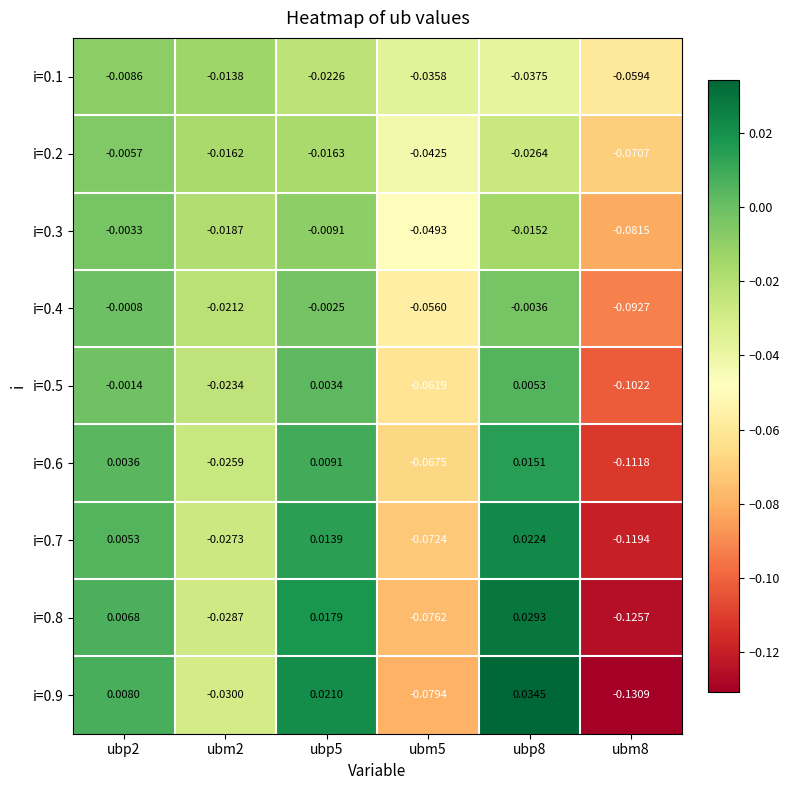

Reading left to right, what are all the values shown in this chart?

i=0.1: ubp2=-0.0	ubm2=-0.0	ubp5=-0.0	ubm5=-0.0	ubp8=-0.0	ubm8=-0.1
i=0.2: ubp2=-0.0	ubm2=-0.0	ubp5=-0.0	ubm5=-0.0	ubp8=-0.0	ubm8=-0.1
i=0.3: ubp2=-0.0	ubm2=-0.0	ubp5=-0.0	ubm5=-0.0	ubp8=-0.0	ubm8=-0.1
i=0.4: ubp2=-0.0	ubm2=-0.0	ubp5=-0.0	ubm5=-0.1	ubp8=-0.0	ubm8=-0.1
i=0.5: ubp2=-0.0	ubm2=-0.0	ubp5=0.0	ubm5=-0.1	ubp8=0.0	ubm8=-0.1
i=0.6: ubp2=0.0	ubm2=-0.0	ubp5=0.0	ubm5=-0.1	ubp8=0.0	ubm8=-0.1
i=0.7: ubp2=0.0	ubm2=-0.0	ubp5=0.0	ubm5=-0.1	ubp8=0.0	ubm8=-0.1
i=0.8: ubp2=0.0	ubm2=-0.0	ubp5=0.0	ubm5=-0.1	ubp8=0.0	ubm8=-0.1
i=0.9: ubp2=0.0	ubm2=-0.0	ubp5=0.0	ubm5=-0.1	ubp8=0.0	ubm8=-0.1